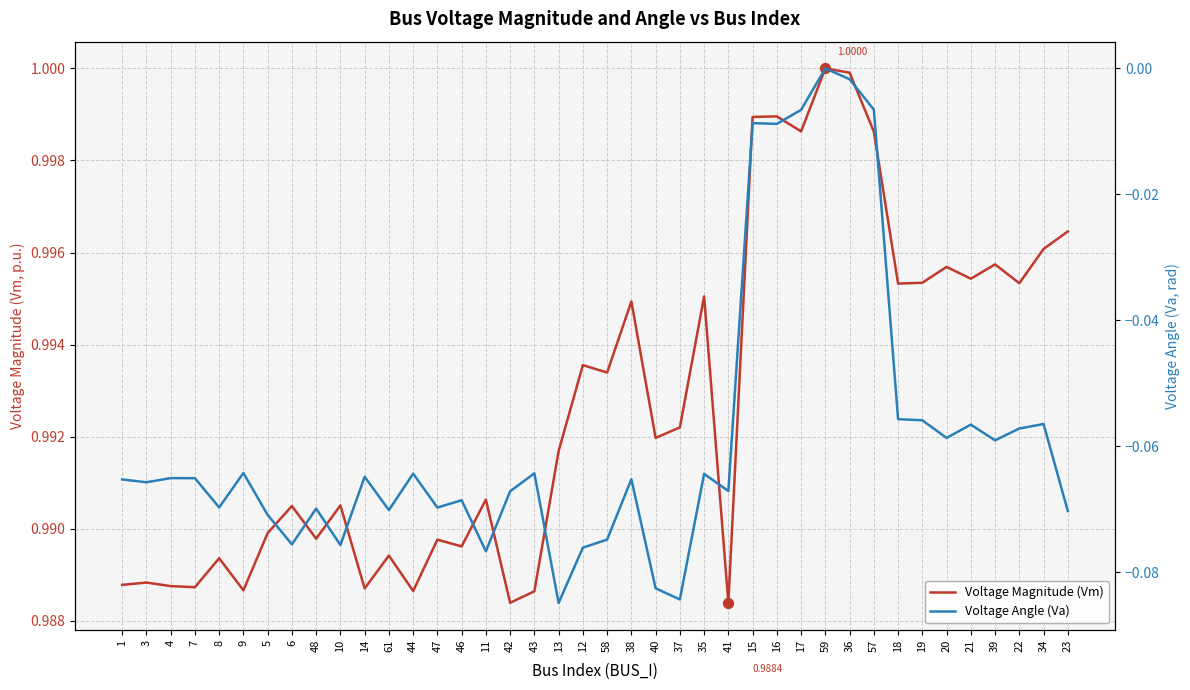

Which series contains the highest Y value?

Voltage Magnitude (Vm)